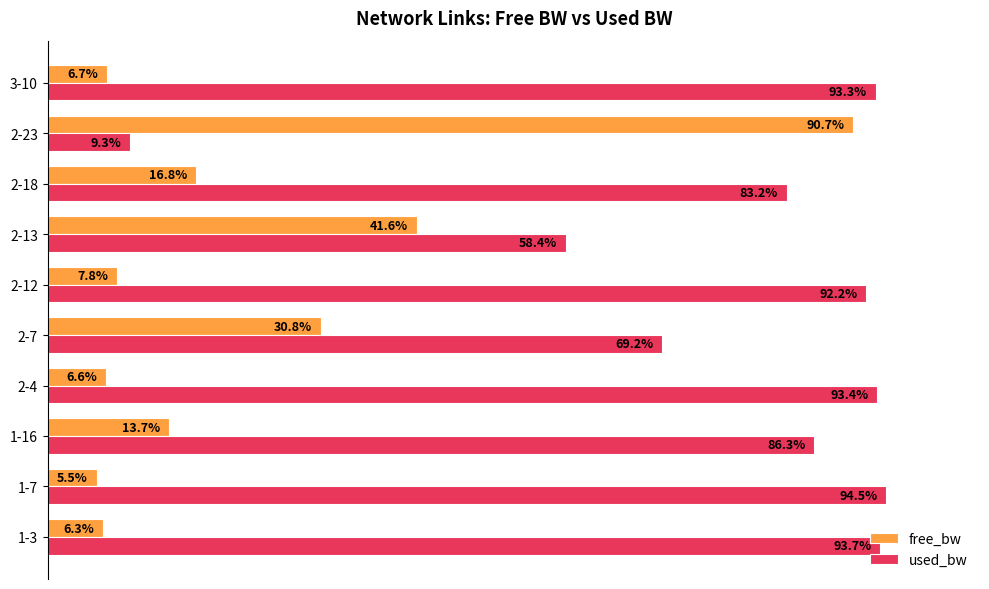

Where is used_bw nearest to the value 51?

2-13